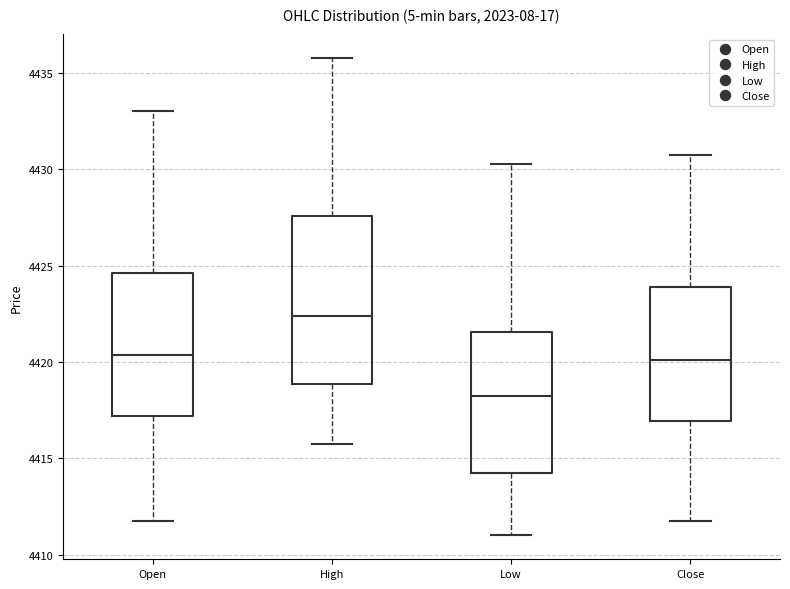

Reading left to right, read every box against the y-axis: the position of its median line, the range the box covers, and the ends of its whiskers. The values are not printed on the chart, so give them approximately, as read against the axis.

Open: median 4420.5, box 4417.0 to 4424.5, whiskers 4412.0 to 4433.0
High: median 4422.5, box 4419.0 to 4427.5, whiskers 4416.0 to 4436.0
Low: median 4418.5, box 4414.5 to 4421.5, whiskers 4411.0 to 4430.5
Close: median 4420.0, box 4417.0 to 4424.0, whiskers 4412.0 to 4431.0